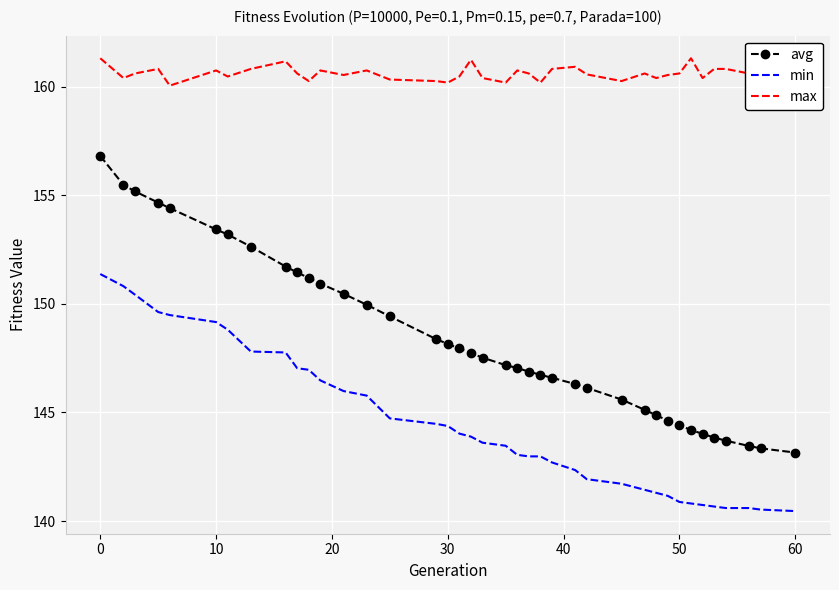

Rank the series by their average value, from highest to lowest.

max, avg, min